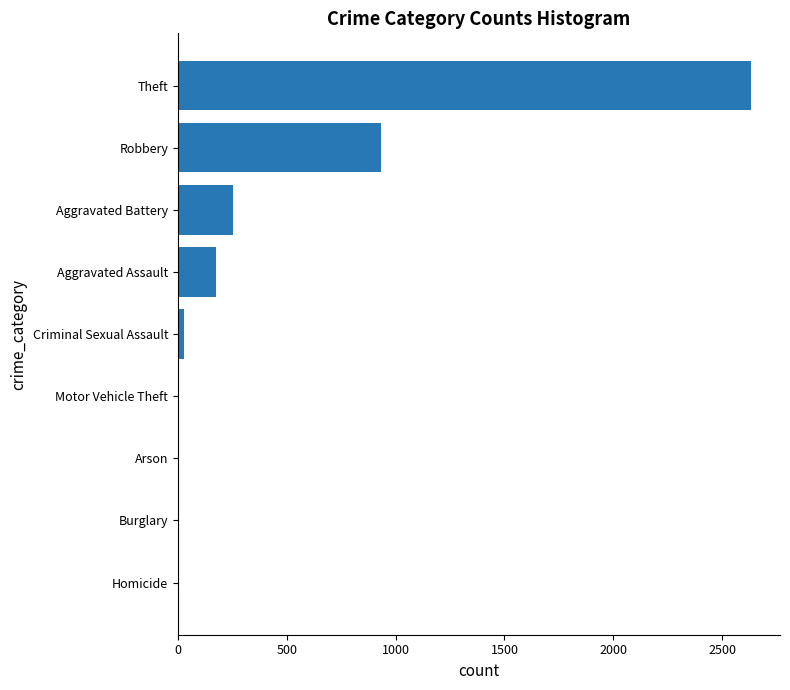

Are the bars grouped side by side (vs. stacked)?

No